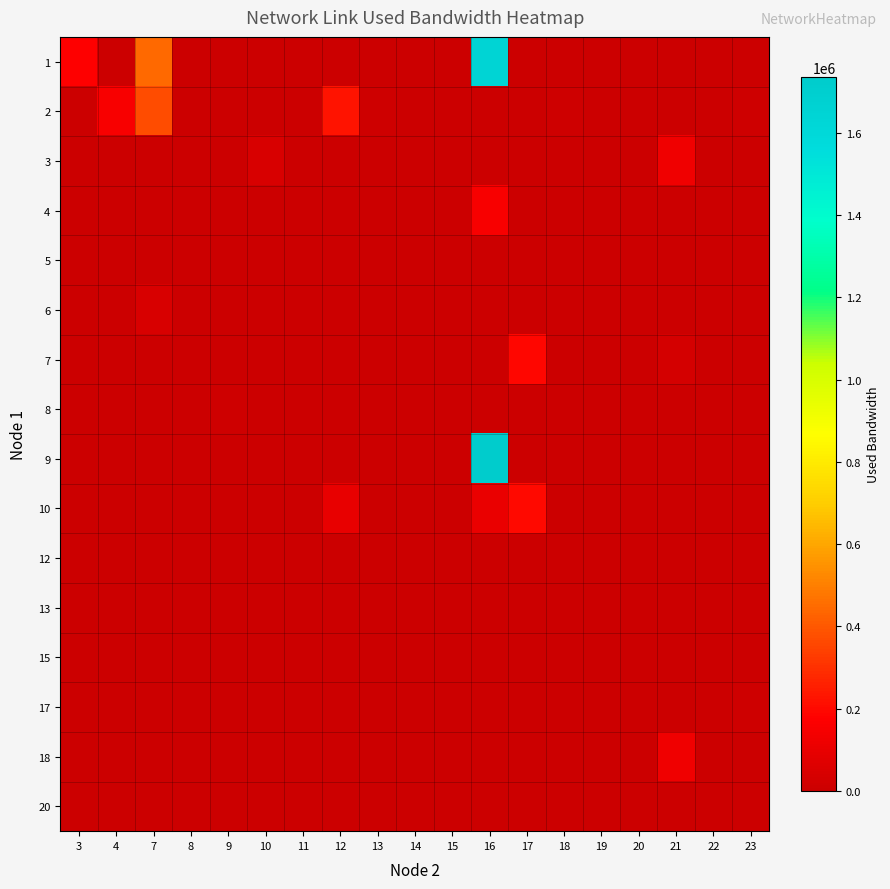

What is the greatest value displayed?

1735088.1